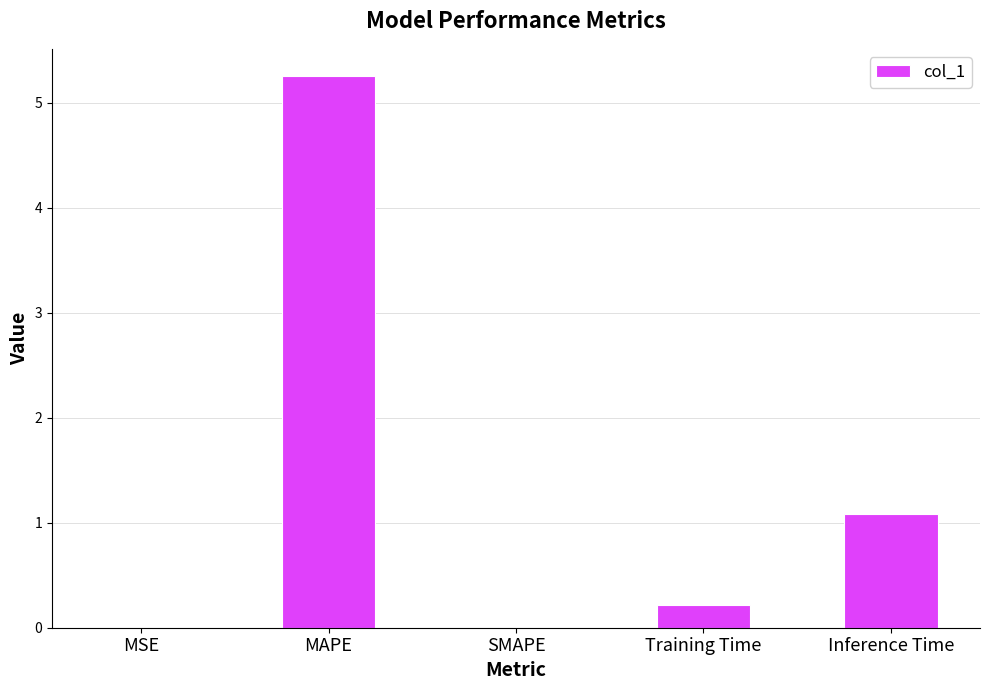

Where is the data nearest to the value 2?

Inference Time